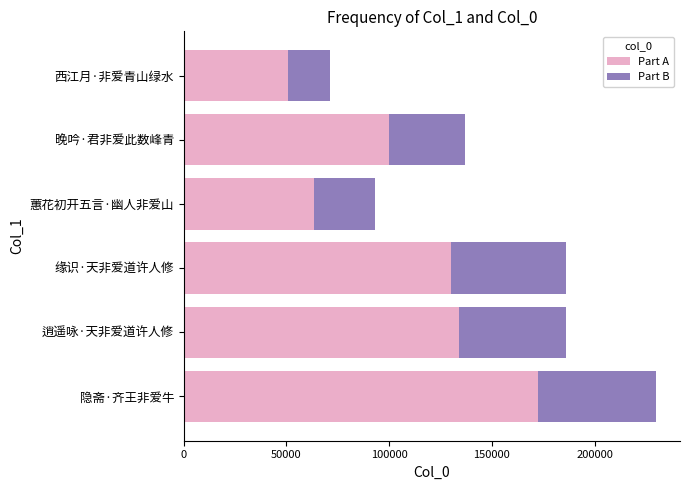

Is it true that Part A equals 172542 at 隐斋·齐王非爱牛?

True